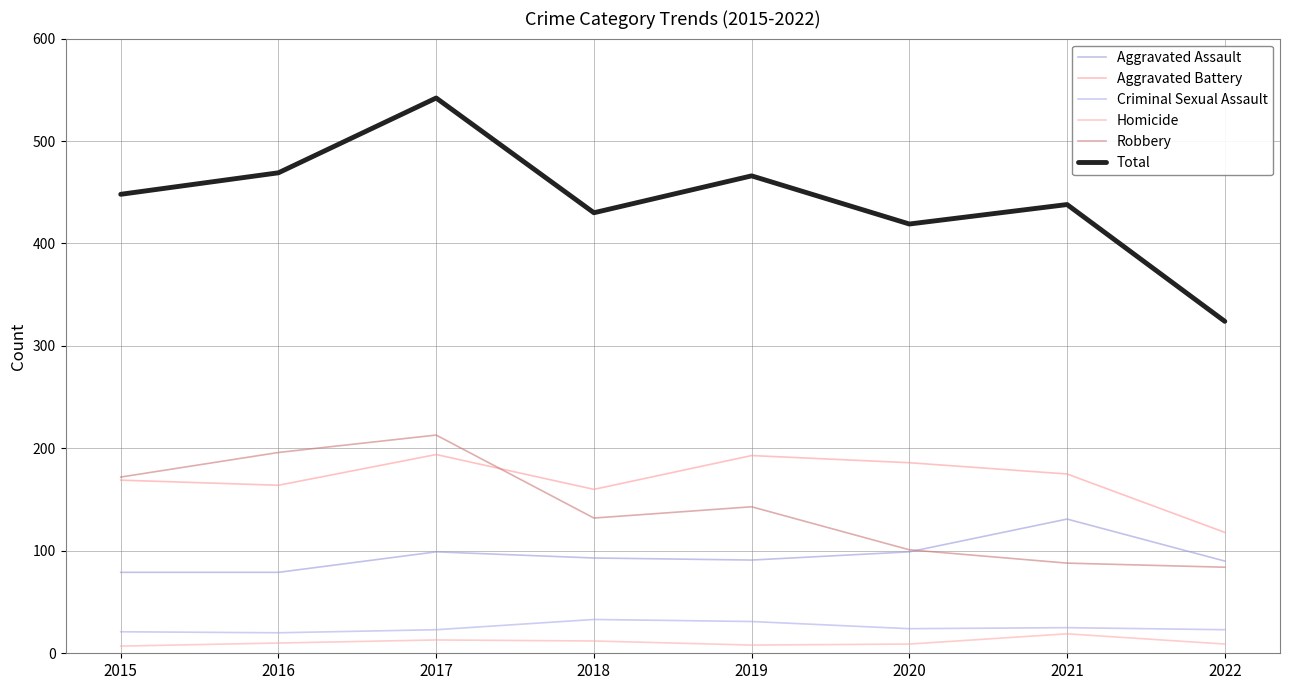

Rank the series at 2016 from highest to lowest value.

Total, Robbery, Aggravated Battery, Aggravated Assault, Criminal Sexual Assault, Homicide